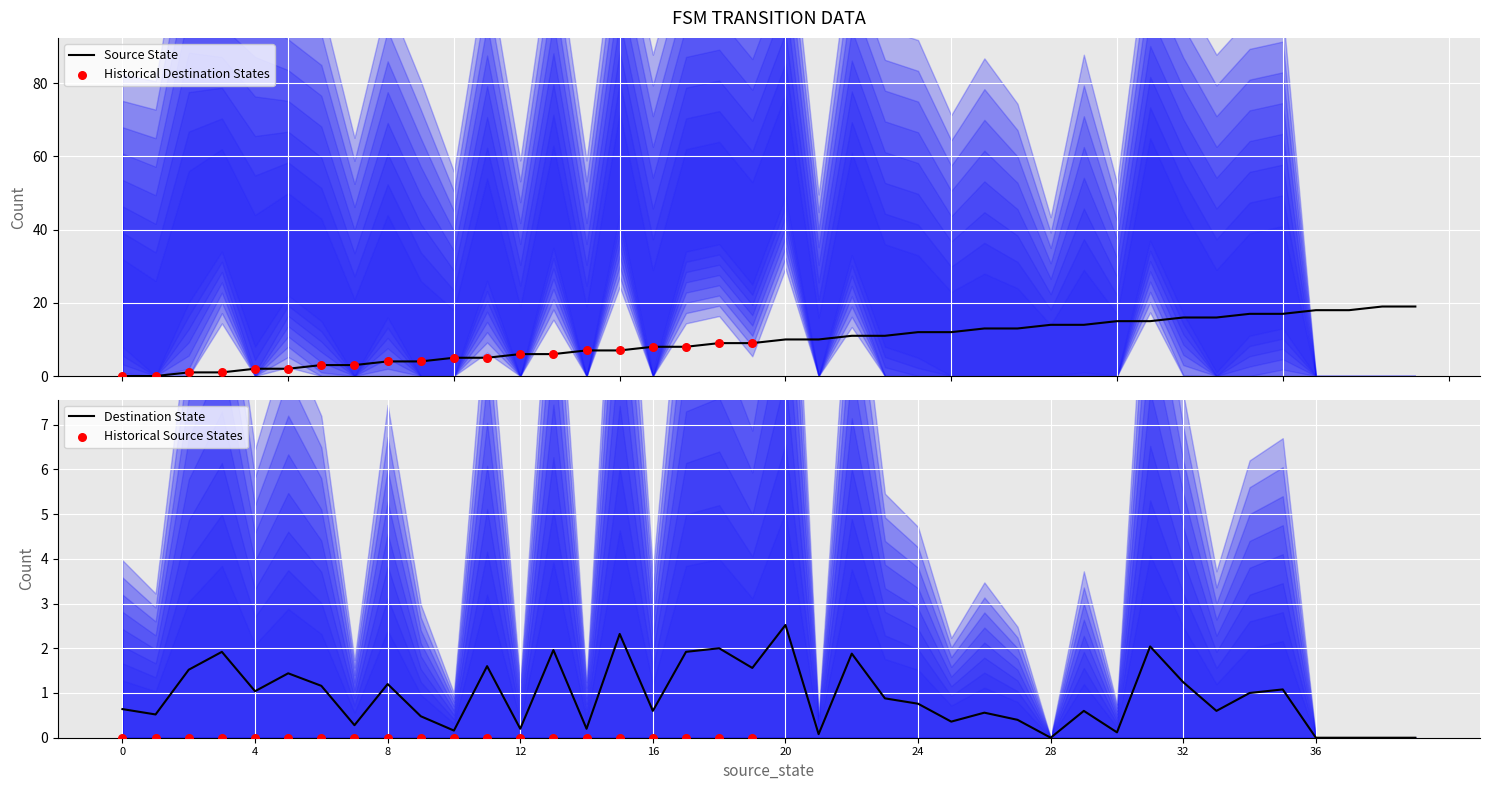

What is the total value across all series at 5?

3.4